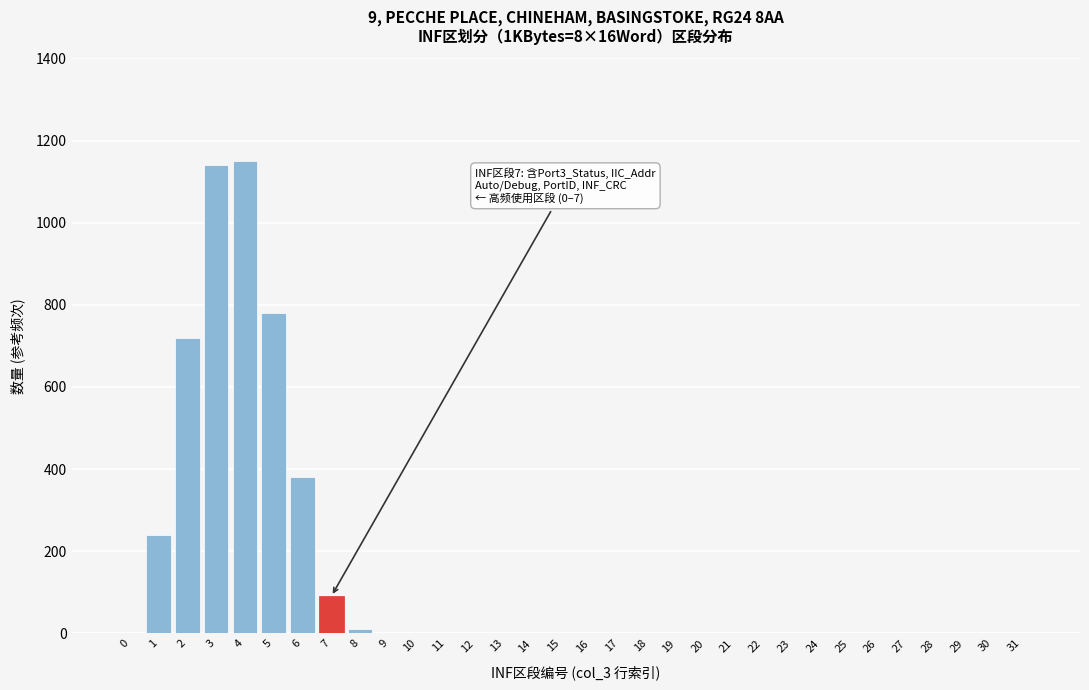

What is the maximum value shown in the chart?

1150